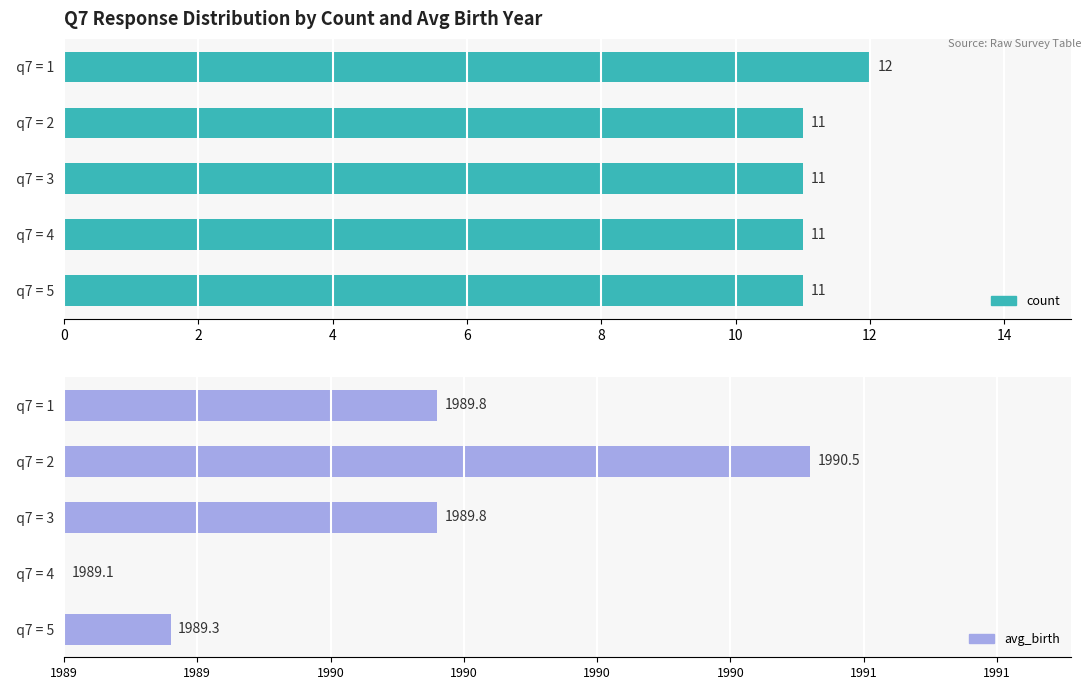

The value of count at q7 = 2 is 11.0. True or false?

True